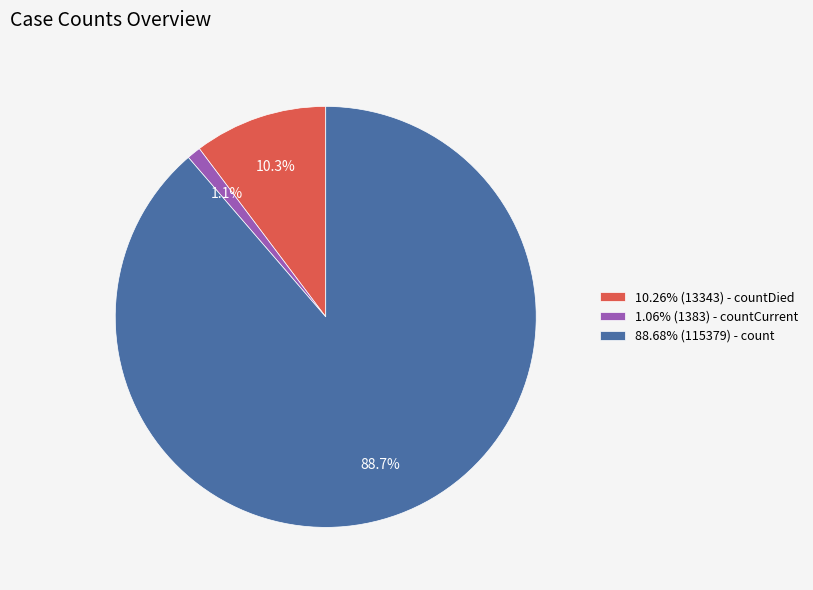

Does 10.26% (13343) - countDied account for over 50% of the chart?

No